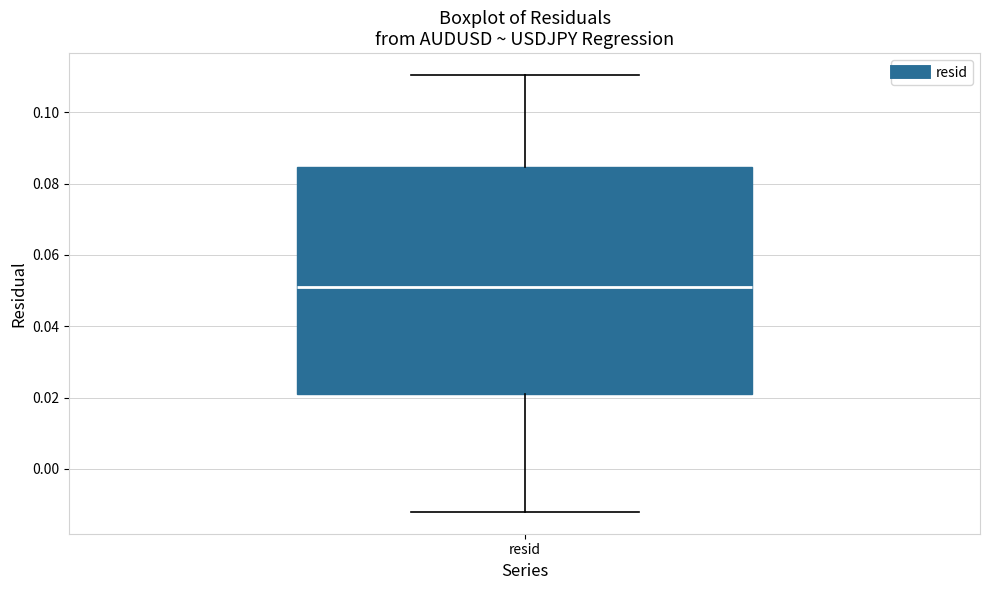

Where does the median line of the box for resid sit on the y-axis? The values are not printed on the chart, so give them approximately, as read against the axis.

0.050